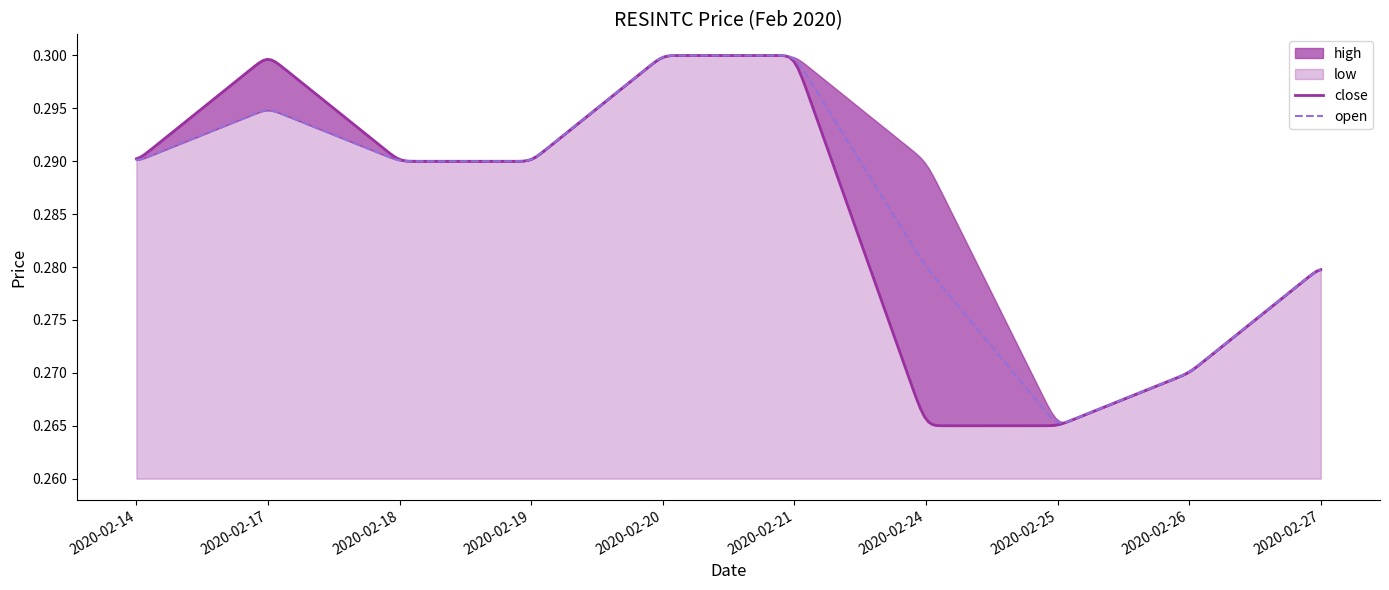

At which category does the chart reach its peak across all series?

2020-02-20